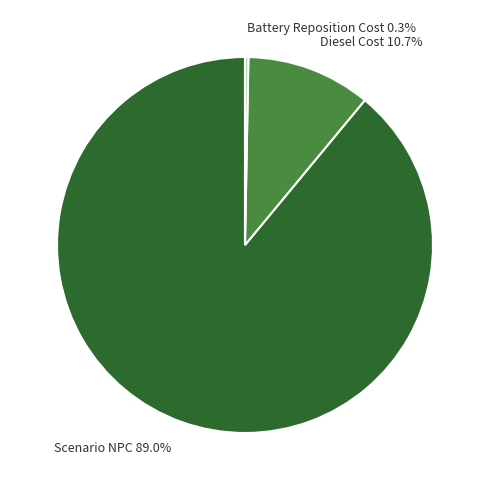

The Battery Reposition Cost slice represents 0% of the pie. True or false?

True